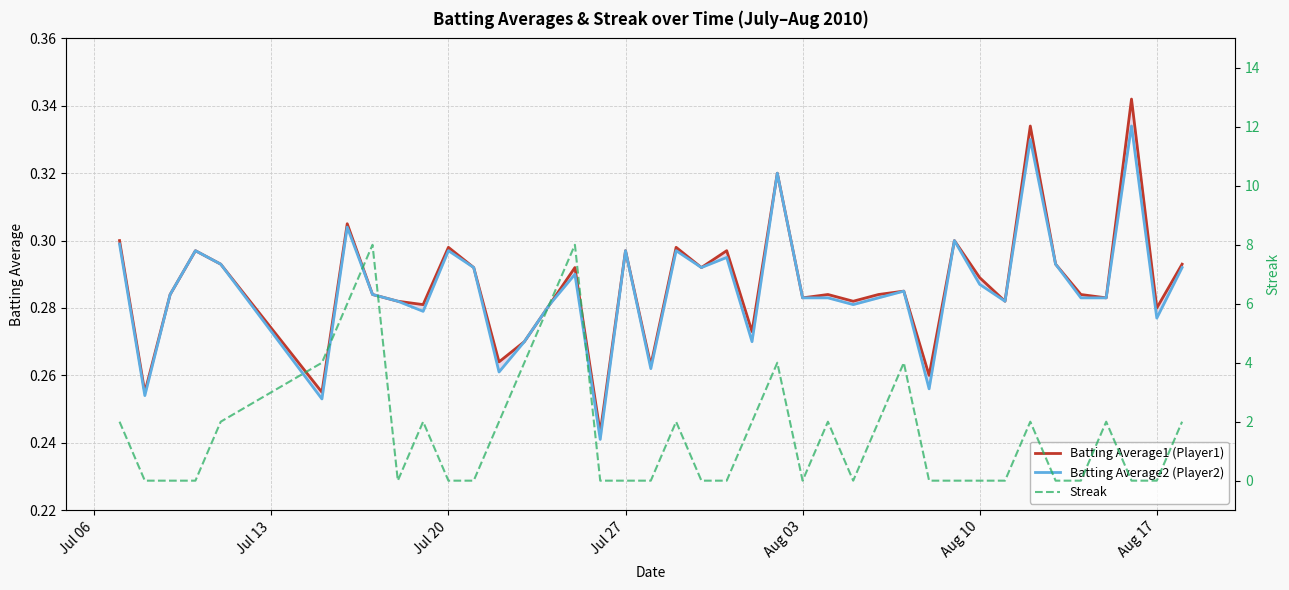

In Streak, how many points are higher than both neighbors (excluding endpoints)?

9